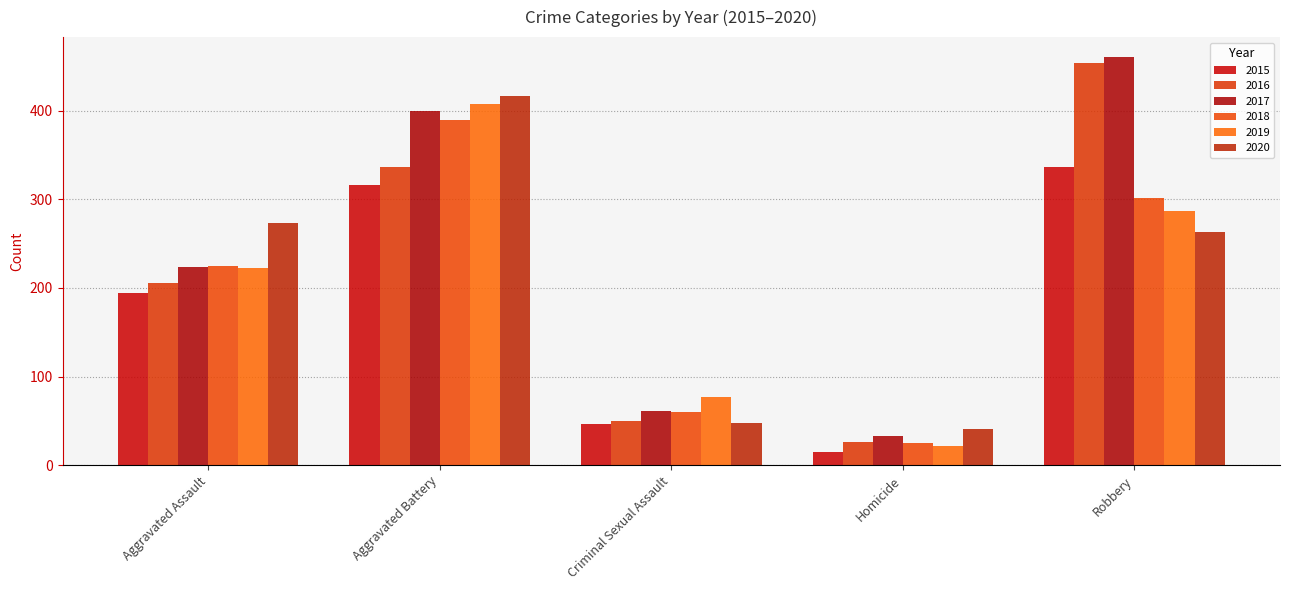

What is the sum of all 2015 values?

908